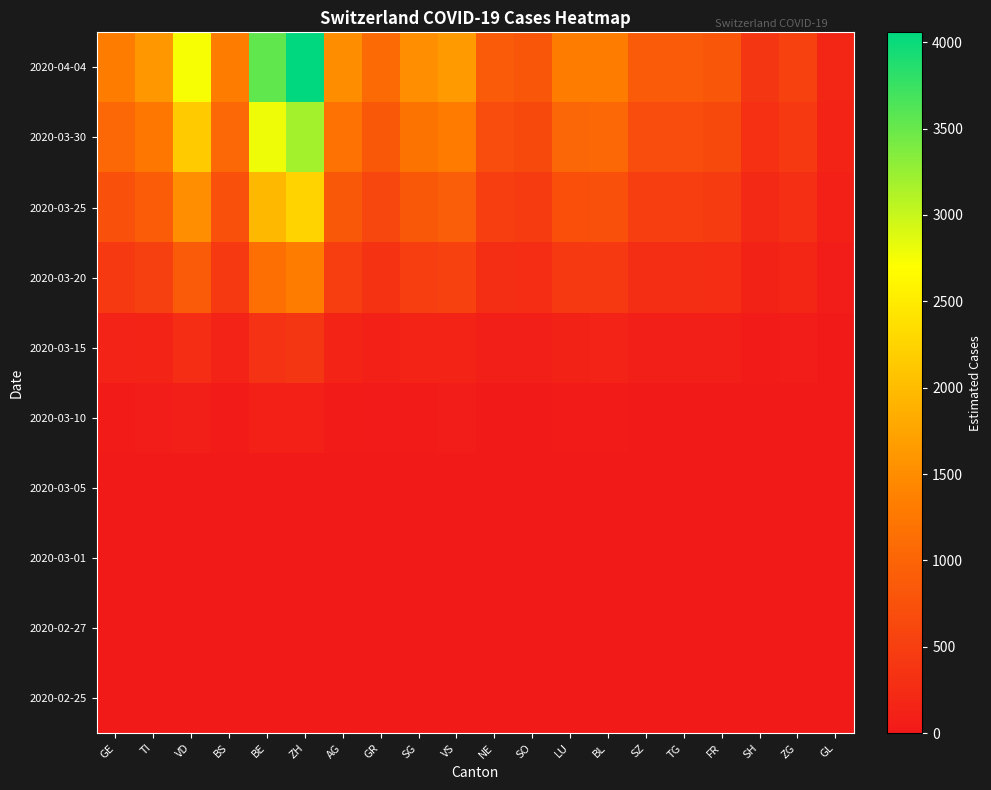

Reading left to right, extract all data points from this chart.

2020-02-25: GE=0.0	TI=0.0	VD=0.0	BS=0.0	BE=0.0	ZH=0.0	AG=0.0	GR=0.0	SG=0.0	VS=0.0	NE=0.0	SO=0.0	LU=0.0	BL=0.0	SZ=0.0	TG=0.0	FR=0.0	SH=0.0	ZG=0.0	GL=0.0
2020-02-27: GE=0.4	TI=0.4	VD=0.8	BS=0.4	BE=1.0	ZH=1.1	AG=0.4	GR=0.3	SG=0.4	VS=0.5	NE=0.2	SO=0.2	LU=0.4	BL=0.4	SZ=0.2	TG=0.2	FR=0.2	SH=0.1	ZG=0.2	GL=0.0
2020-03-01: GE=1.9	TI=2.2	VD=3.8	BS=1.9	BE=5.0	ZH=5.7	AG=2.1	GR=1.5	SG=2.1	VS=2.3	NE=1.2	SO=1.1	LU=1.8	BL=1.9	SZ=1.2	TG=1.2	FR=1.1	SH=0.5	ZG=0.8	GL=0.2
2020-03-05: GE=7.8	TI=9.4	VD=16.0	BS=7.8	BE=20.6	ZH=23.6	AG=8.8	GR=6.2	SG=8.9	VS=9.6	NE=5.1	SO=4.8	LU=7.6	BL=7.8	SZ=5.1	TG=5.1	FR=4.8	SH=2.2	ZG=3.1	GL=1.0
2020-03-10: GE=33.5	TI=40.6	VD=69.2	BS=33.5	BE=89.3	ZH=102.2	AG=37.9	GR=27.1	SG=38.4	VS=41.7	NE=22.2	SO=20.6	LU=33.0	BL=33.5	SZ=22.2	TG=22.2	FR=20.6	SH=9.7	ZG=13.5	GL=4.3
2020-03-15: GE=127.2	TI=153.9	VD=262.7	BS=127.2	BE=338.6	ZH=387.8	AG=143.6	GR=102.6	SG=145.7	VS=158.0	NE=84.1	SO=78.0	LU=125.2	BL=127.2	SZ=84.1	TG=84.1	FR=78.0	SH=36.9	ZG=51.3	GL=16.4
2020-03-20: GE=429.2	TI=519.2	VD=886.1	BS=429.2	BE=1142.3	ZH=1308.4	AG=484.6	GR=346.2	SG=491.5	VS=533.1	NE=283.8	SO=263.1	LU=422.3	BL=429.2	SZ=283.8	TG=283.8	FR=263.1	SH=124.6	ZG=173.1	GL=55.4
2020-03-25: GE=737.2	TI=891.8	VD=1521.9	BS=737.2	BE=1961.9	ZH=2247.2	AG=832.3	GR=594.5	SG=844.2	VS=915.5	NE=487.5	SO=451.8	LU=725.3	BL=737.2	SZ=487.5	TG=487.5	FR=451.8	SH=214.0	ZG=297.2	GL=95.1
2020-03-30: GE=1046.7	TI=1266.2	VD=2161.0	BS=1046.7	BE=2785.7	ZH=3190.9	AG=1181.8	GR=844.2	SG=1198.7	VS=1300.0	NE=692.2	SO=641.6	LU=1029.9	BL=1046.7	SZ=692.2	TG=692.2	FR=641.6	SH=303.9	ZG=422.1	GL=135.1
2020-04-04: GE=1331.1	TI=1610.2	VD=2748.0	BS=1331.1	BE=3542.4	ZH=4057.6	AG=1502.8	GR=1073.5	SG=1524.3	VS=1653.1	NE=880.2	SO=815.8	LU=1309.6	BL=1331.1	SZ=880.2	TG=880.2	FR=815.8	SH=386.4	ZG=536.7	GL=171.8